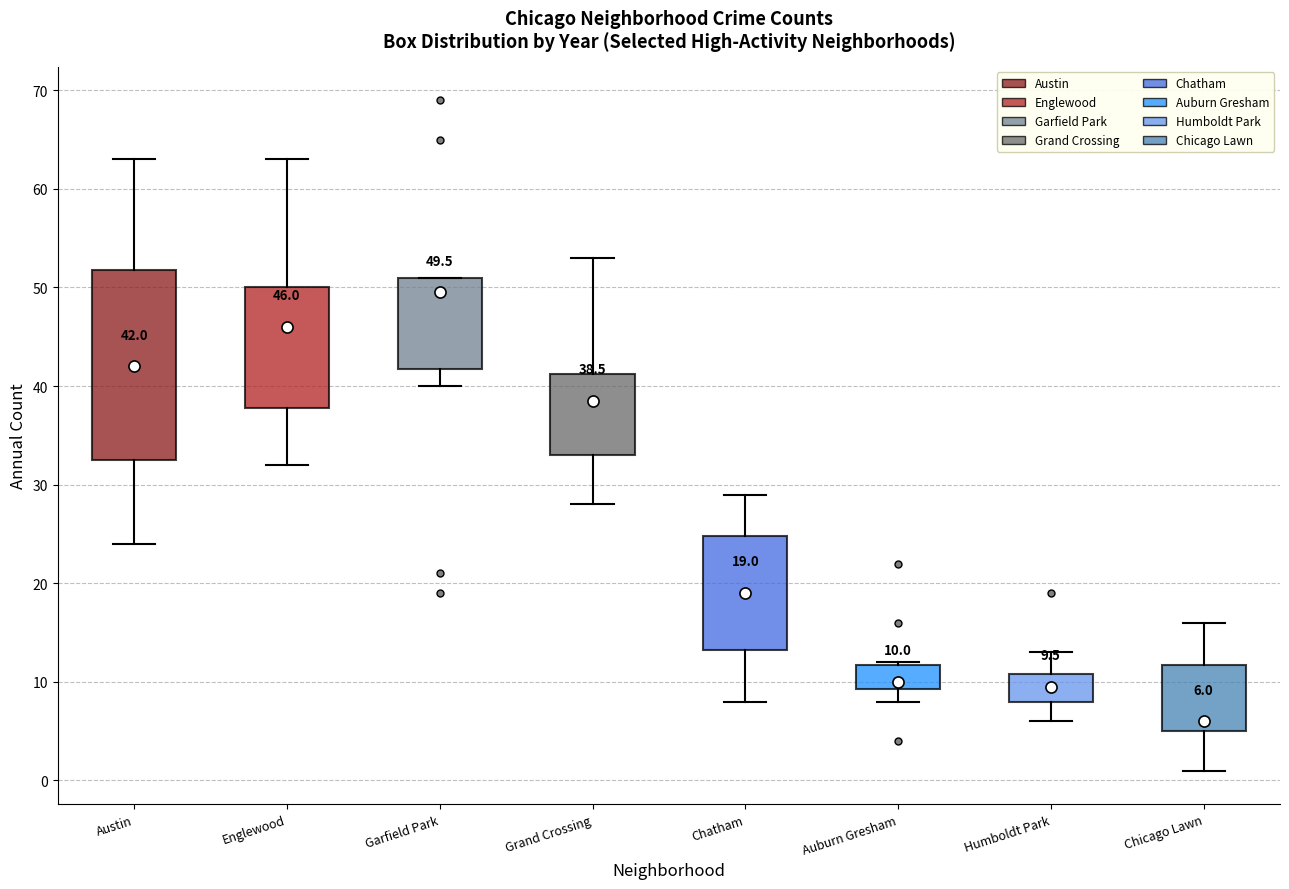

Which box's median line is the highest?

Garfield Park